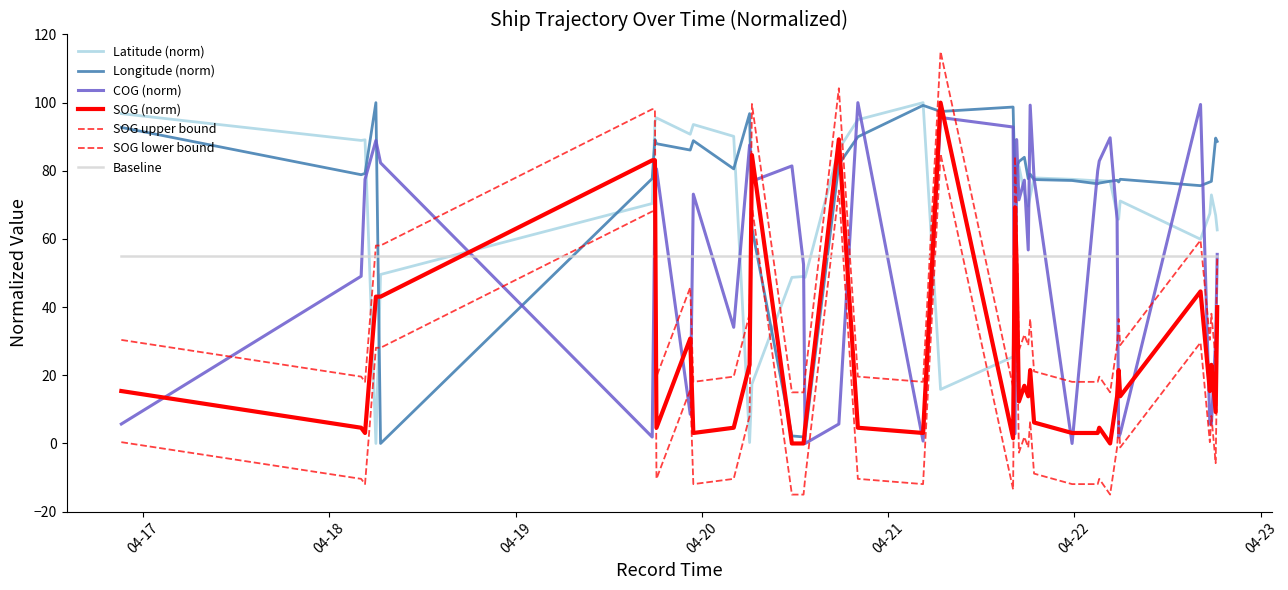

At how many categories does at least one series exceed 99?

5